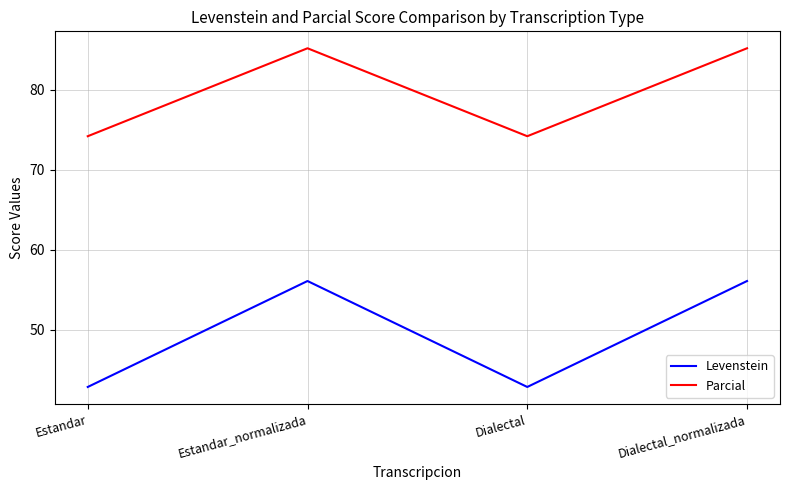

At how many categories does at least one series exceed 69?

4